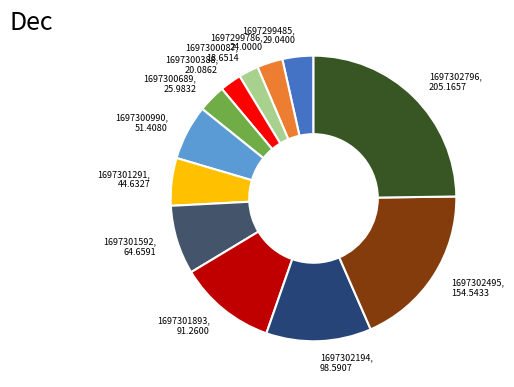

Which slice is the largest?

1697302796